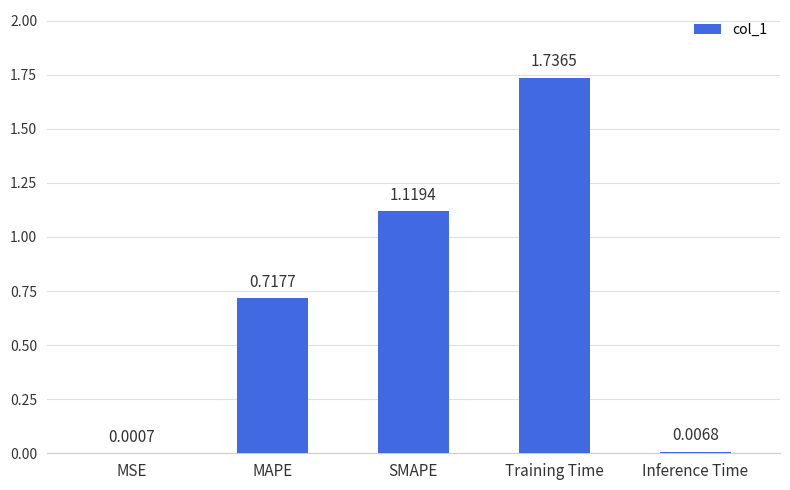

Which has a higher value, MSE or Training Time?

Training Time